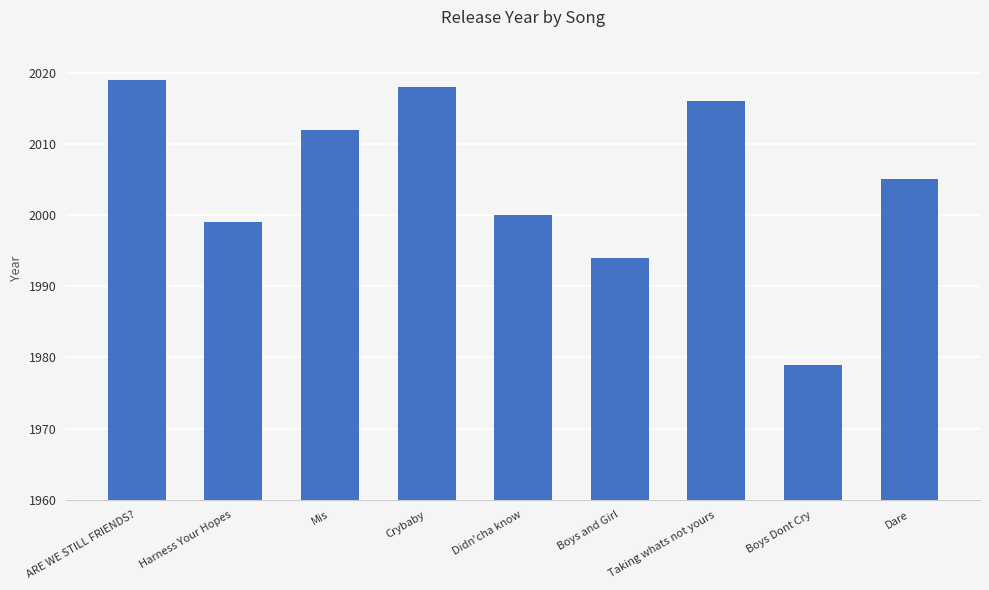

At which category does the chart reach its minimum across all series?

Boys Dont Cry